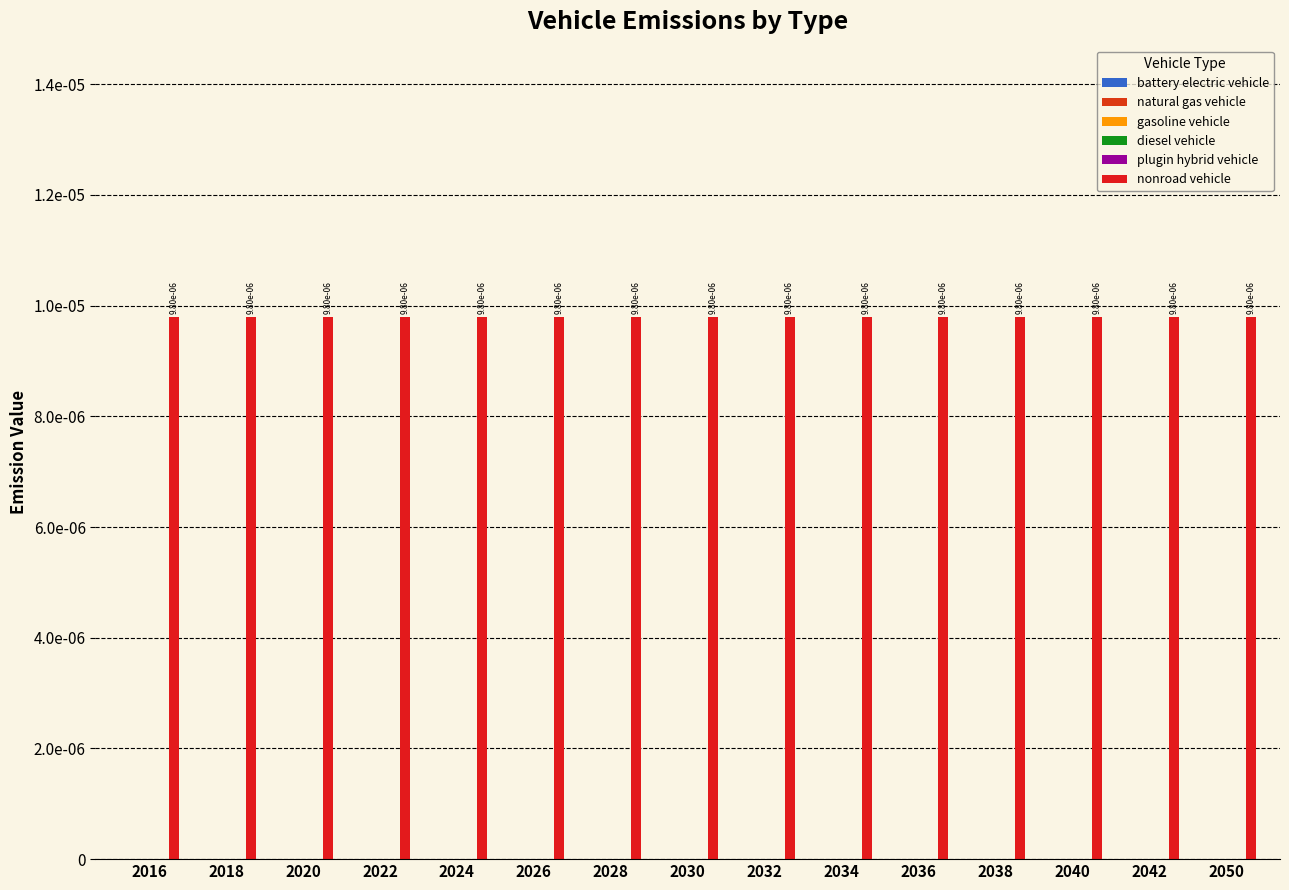

At which category is the sum across all series the highest?

2016